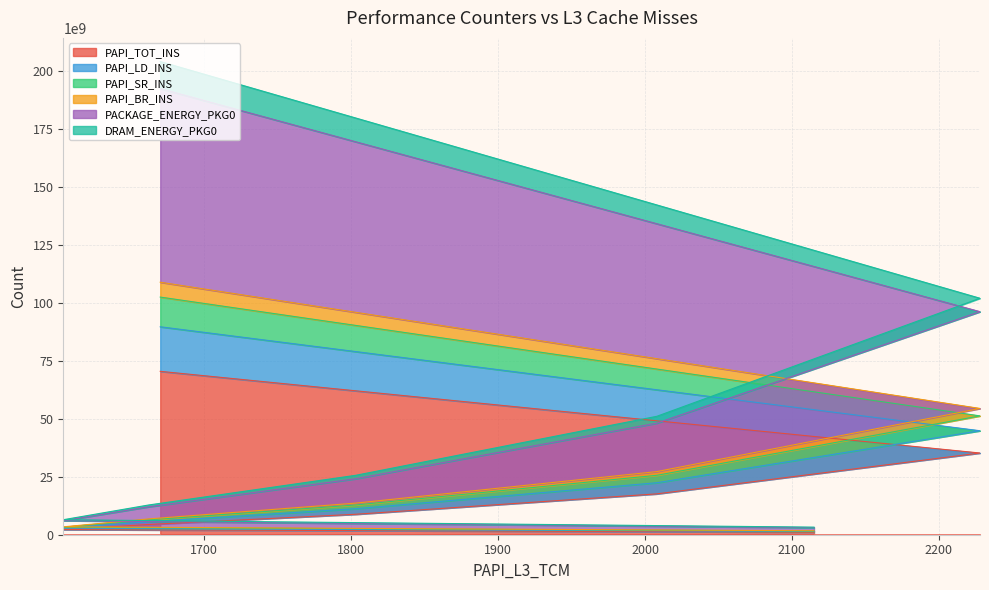

At how many categories does at least one series exceed 120928046567?

1